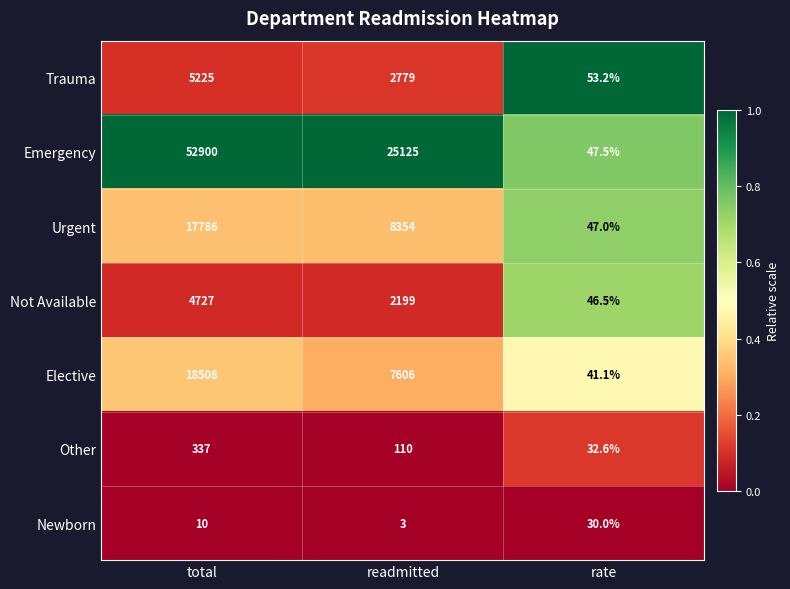

How many Urgent values are between 47 and 17786?

3